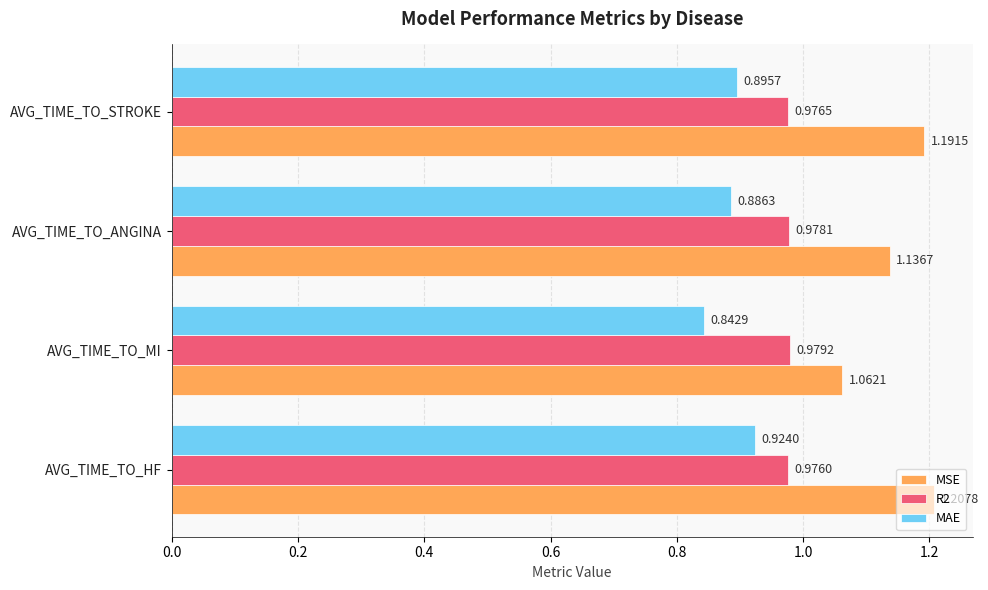

What are all the series names shown in the legend?

MSE, R2, MAE